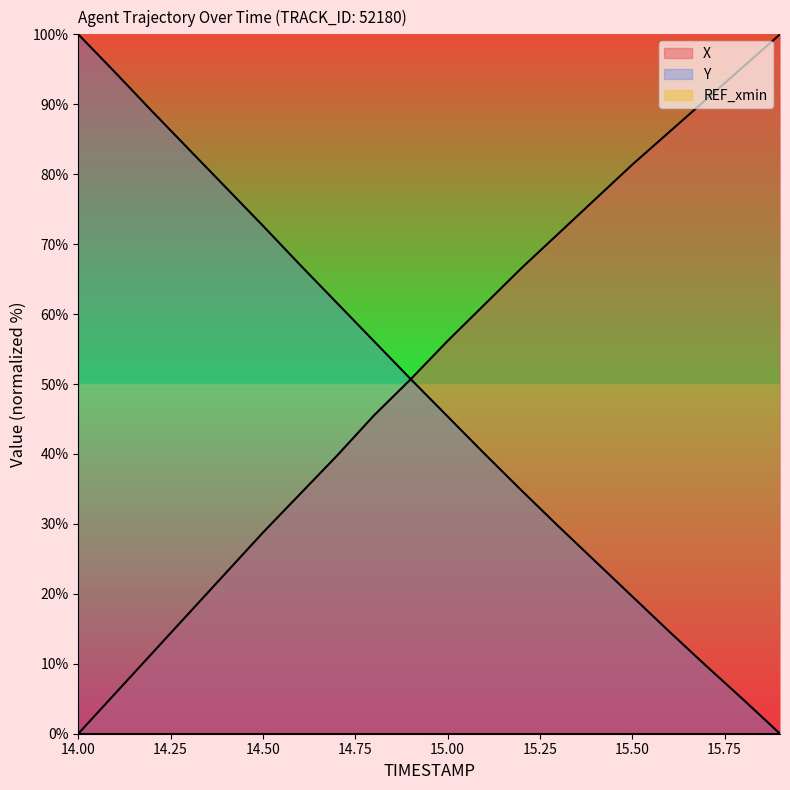

What is the label of the 1st point from the left?

14.0